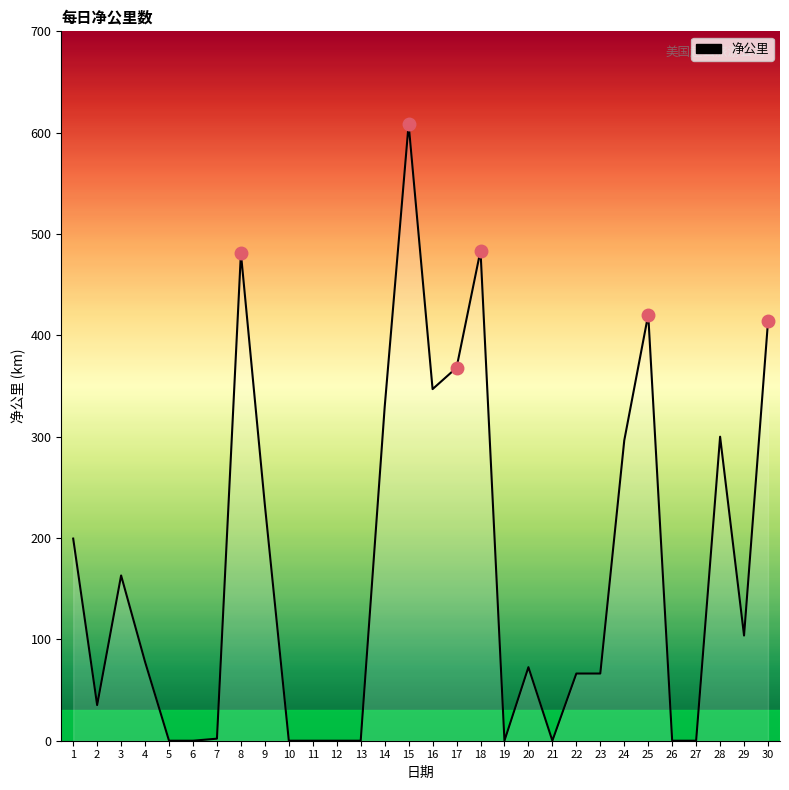

At which category does the chart reach its peak across all series?

15